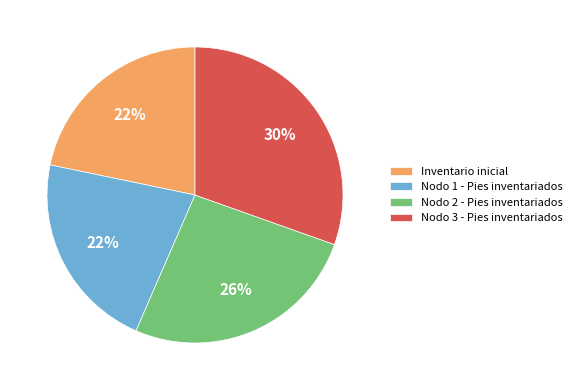

Is the sum of Nodo 3 - Pies inventariados and Nodo 1 - Pies inventariados greater than half?

Yes